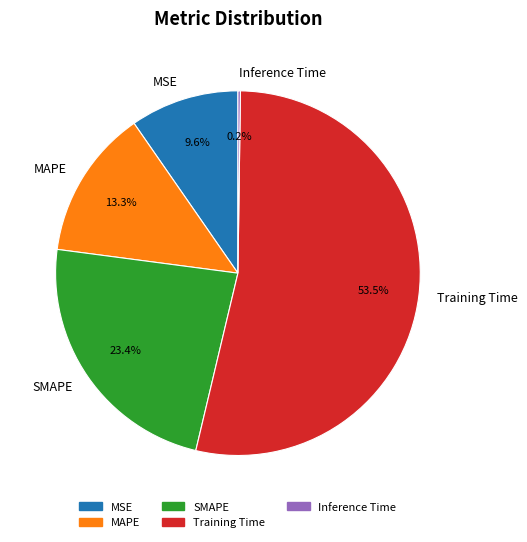

Which slice represents more than half of the pie?

Training Time